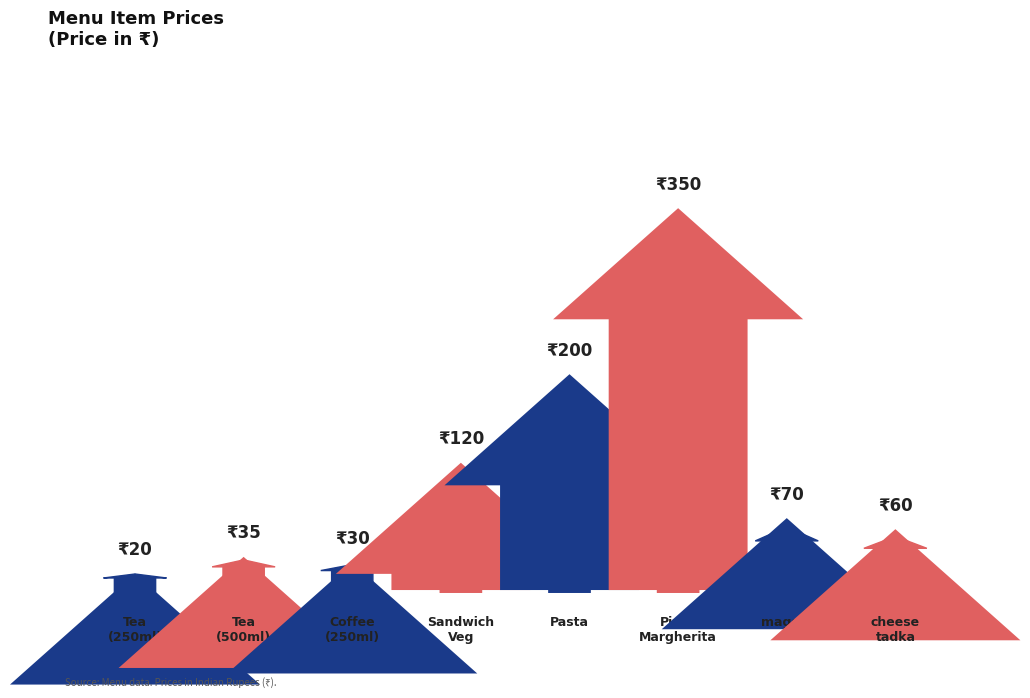

What is the average value?

111